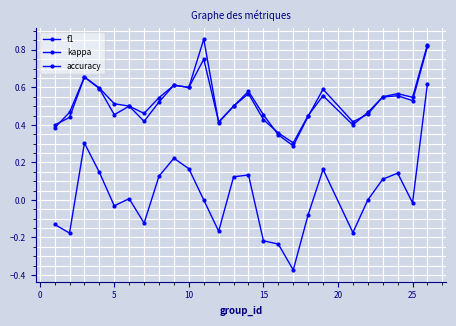

Count the number of data series in this chart.

3